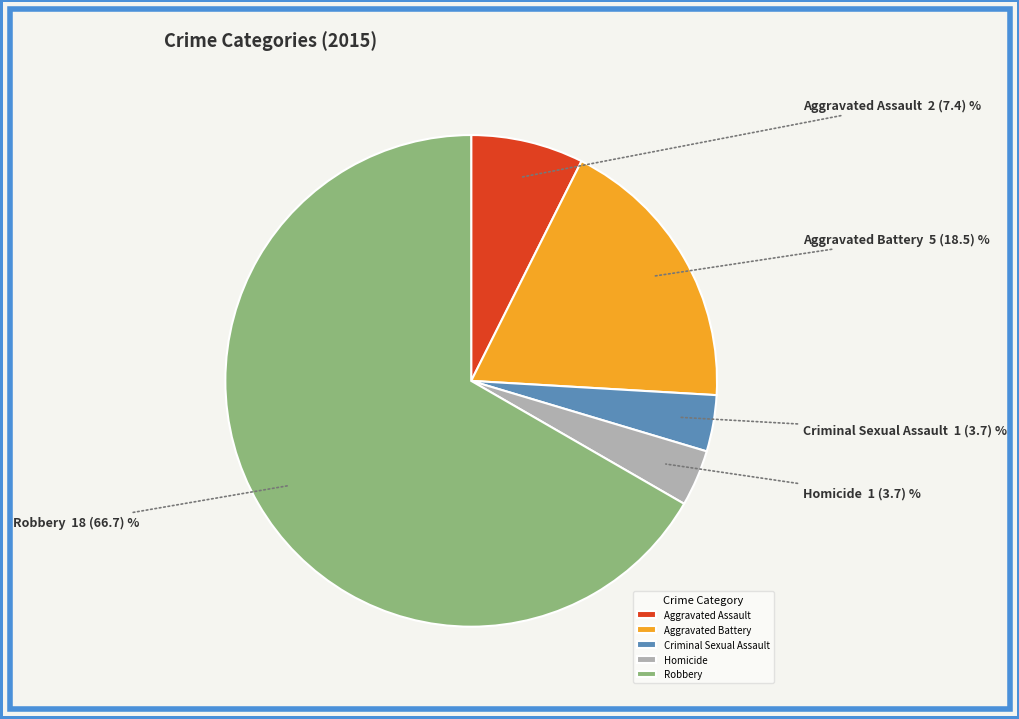

Between Aggravated Assault and Criminal Sexual Assault, which is larger?

Aggravated Assault